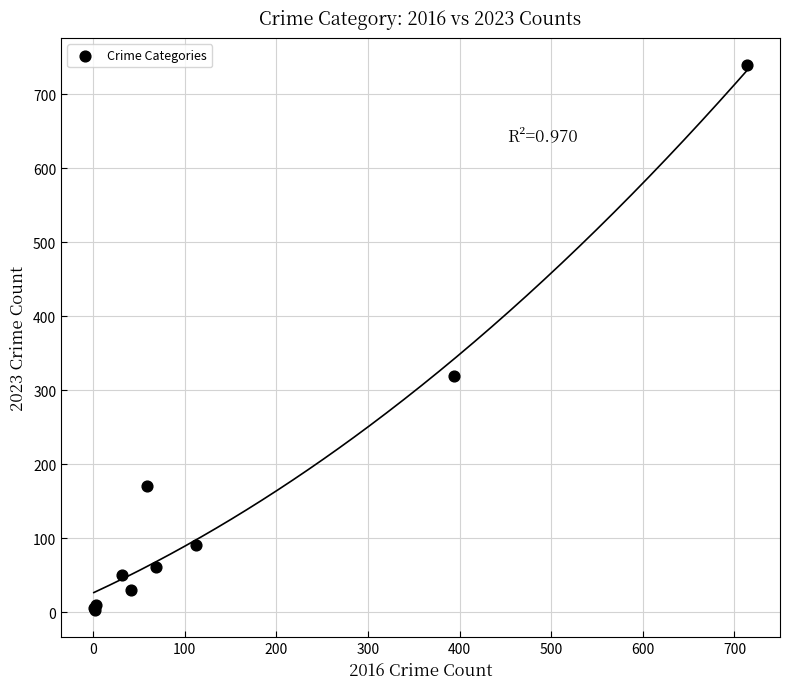

What Y value in the scatter plot is closest to 371?

319